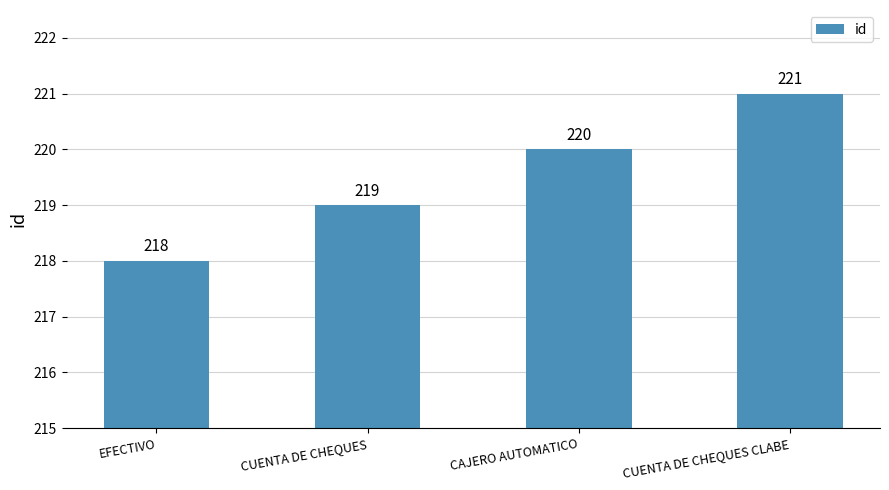

How many values are between 219 and 221?

3